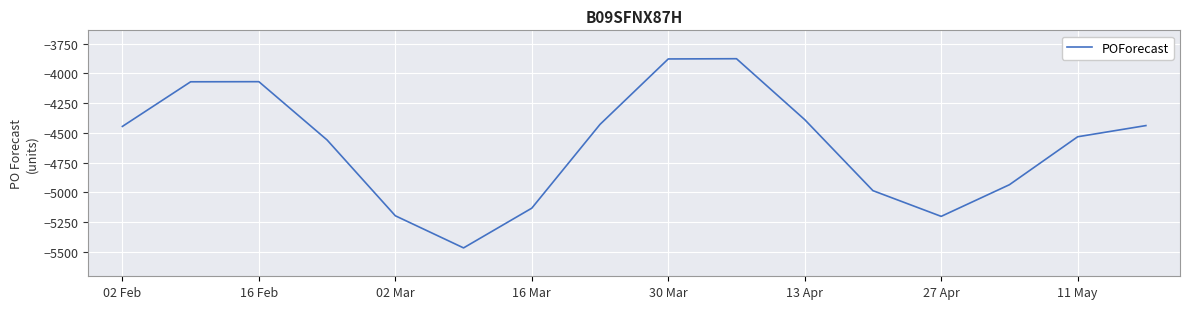

What is the greatest value displayed?

-3877